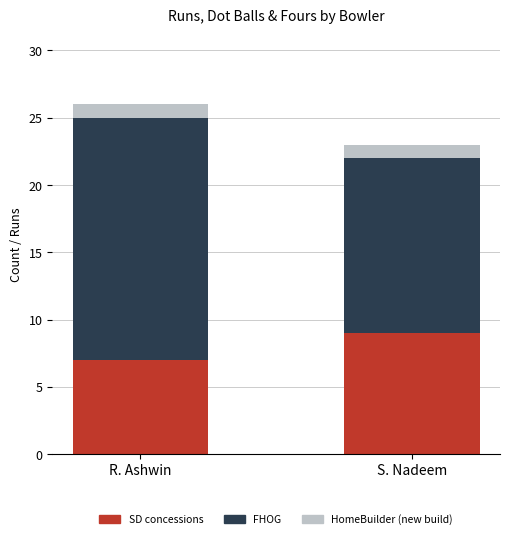

What are all the series names shown in the legend?

SD concessions, FHOG, HomeBuilder (new build)